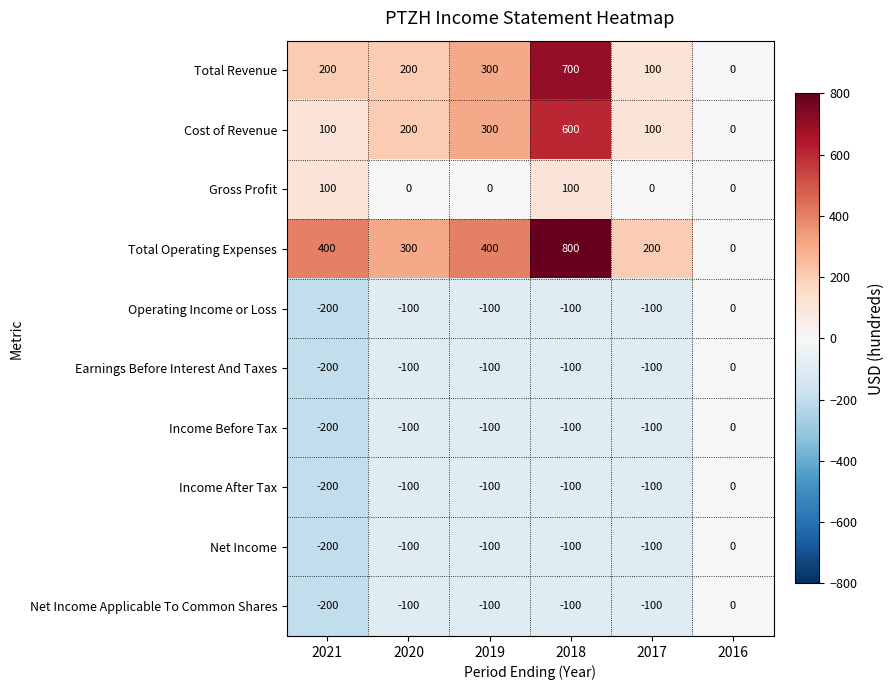

What is the smallest value displayed?

-200